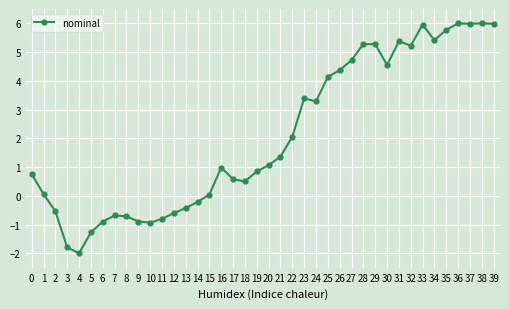

What is the change in value from 4 to 20?

+3.1